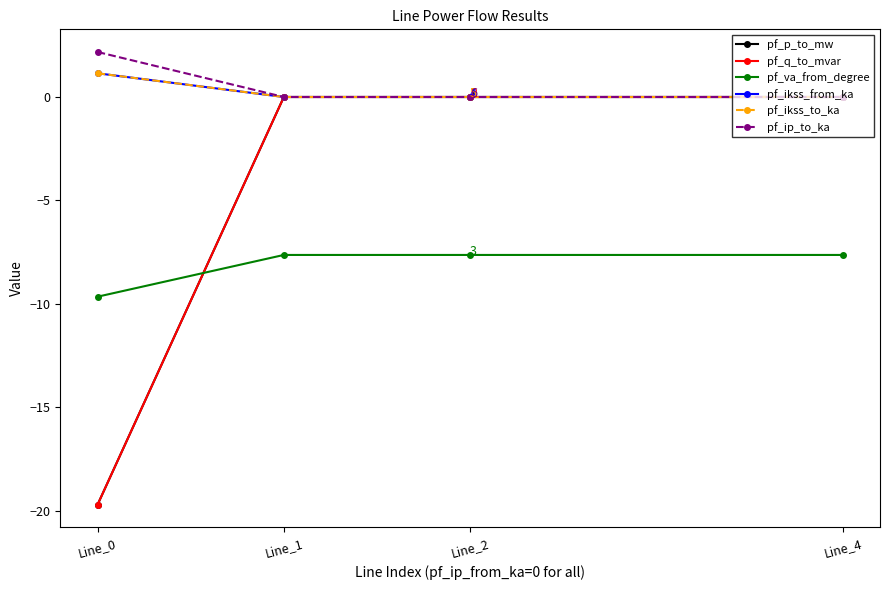

Does the chart have visible grid lines?

No